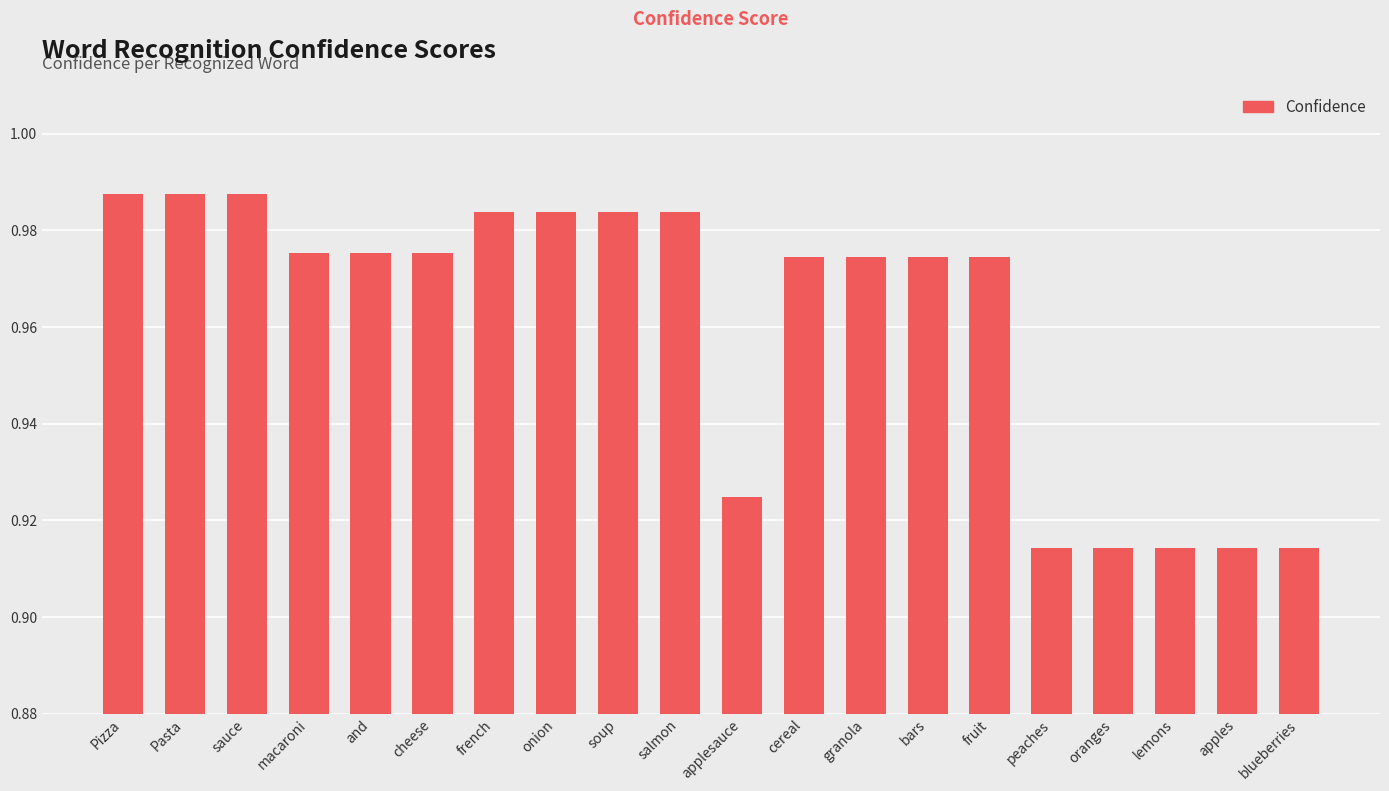

Count the values in the range 0 to 1.

20